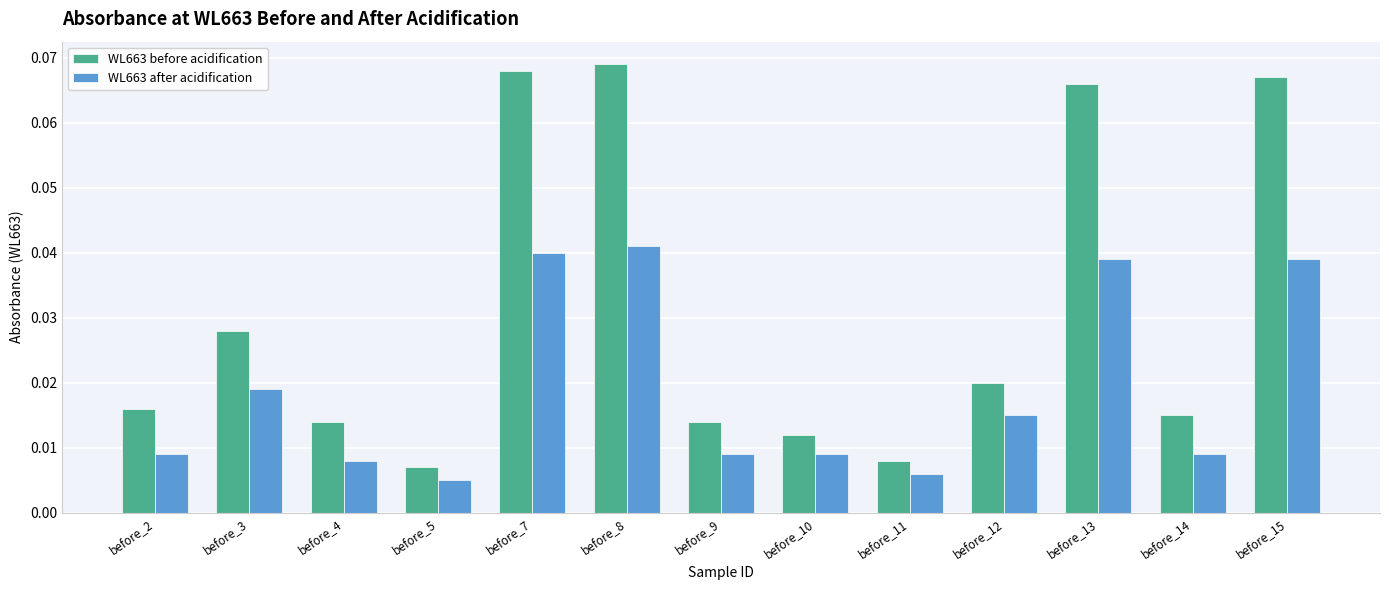

What is the sum of all WL663 after acidification values?

0.2